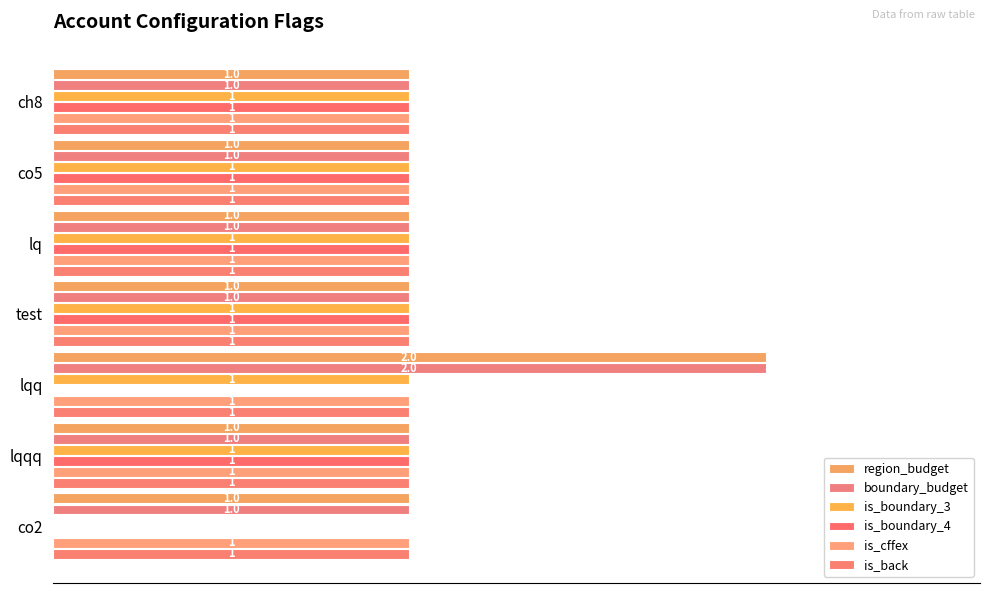

What are all the series names shown in the legend?

region_budget, boundary_budget, is_boundary_3, is_boundary_4, is_cffex, is_back